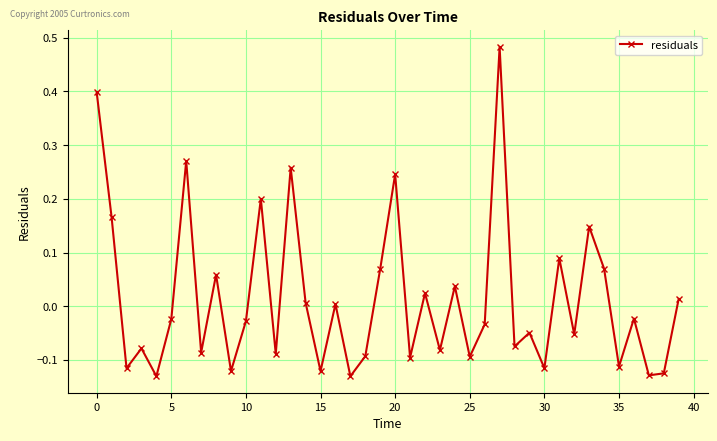

How many interior local valleys (lower than both neighbors) does the data have?

15